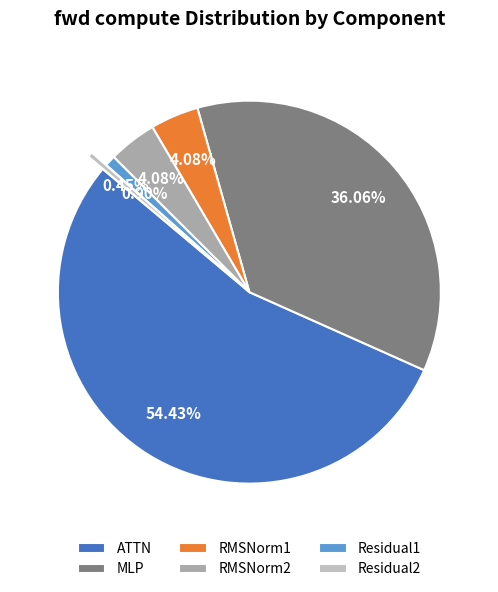

Which category has the biggest portion of the pie?

ATTN